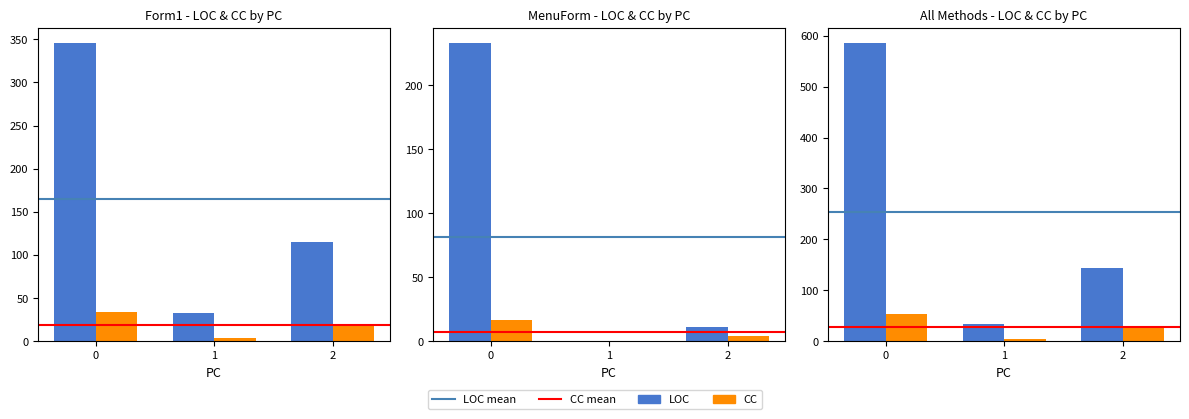

Between 1 and 2, which series saw the biggest shift?

LOC